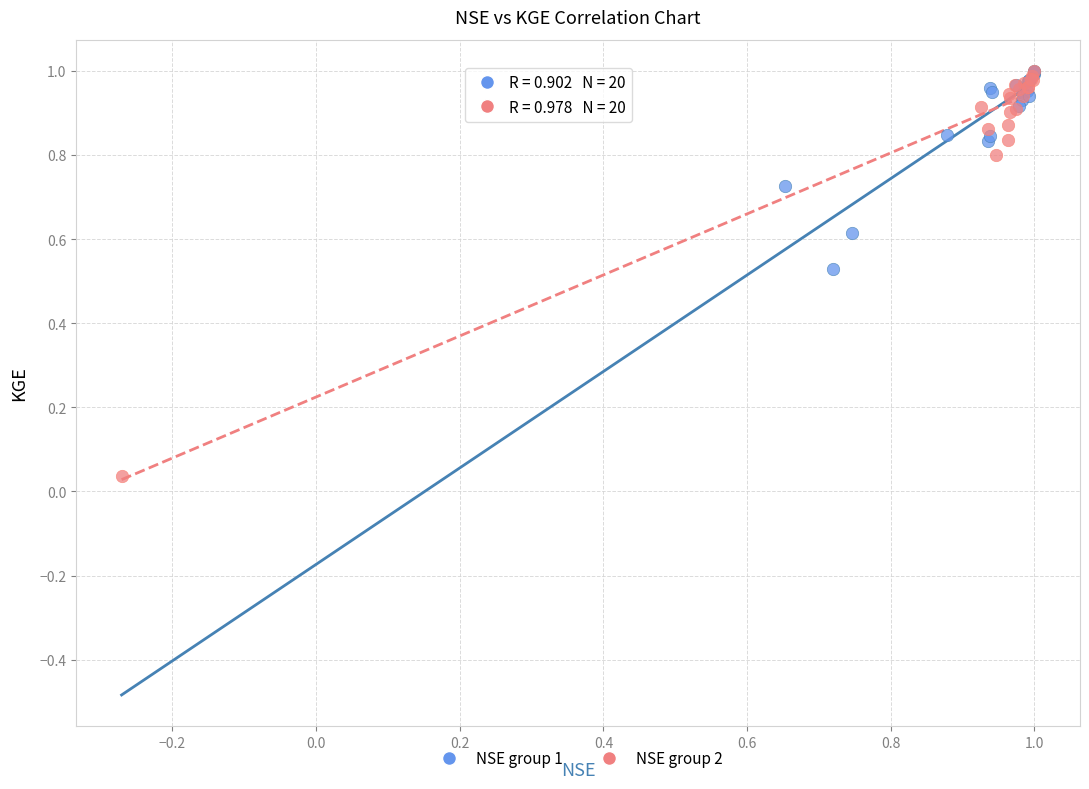

Which series reaches the minimum Y coordinate?

NSE group 2